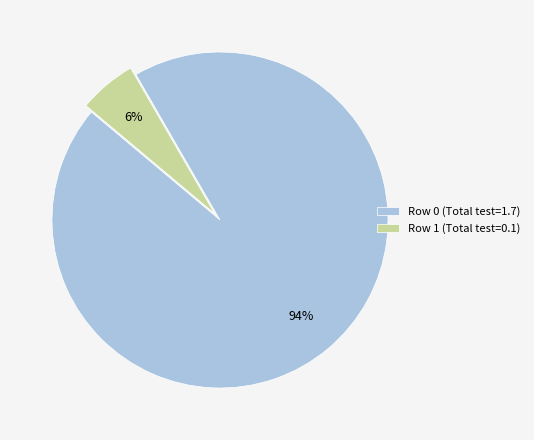

Count the number of slices in the pie.

2